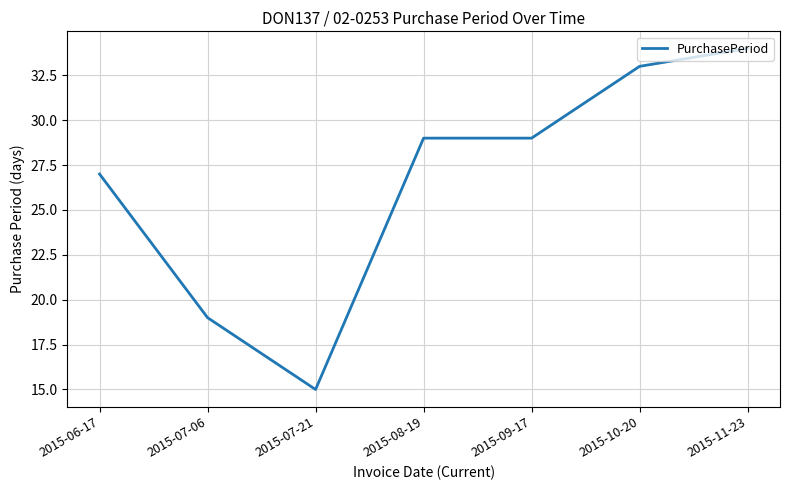

Where is the data nearest to the value 24?

2015-06-17